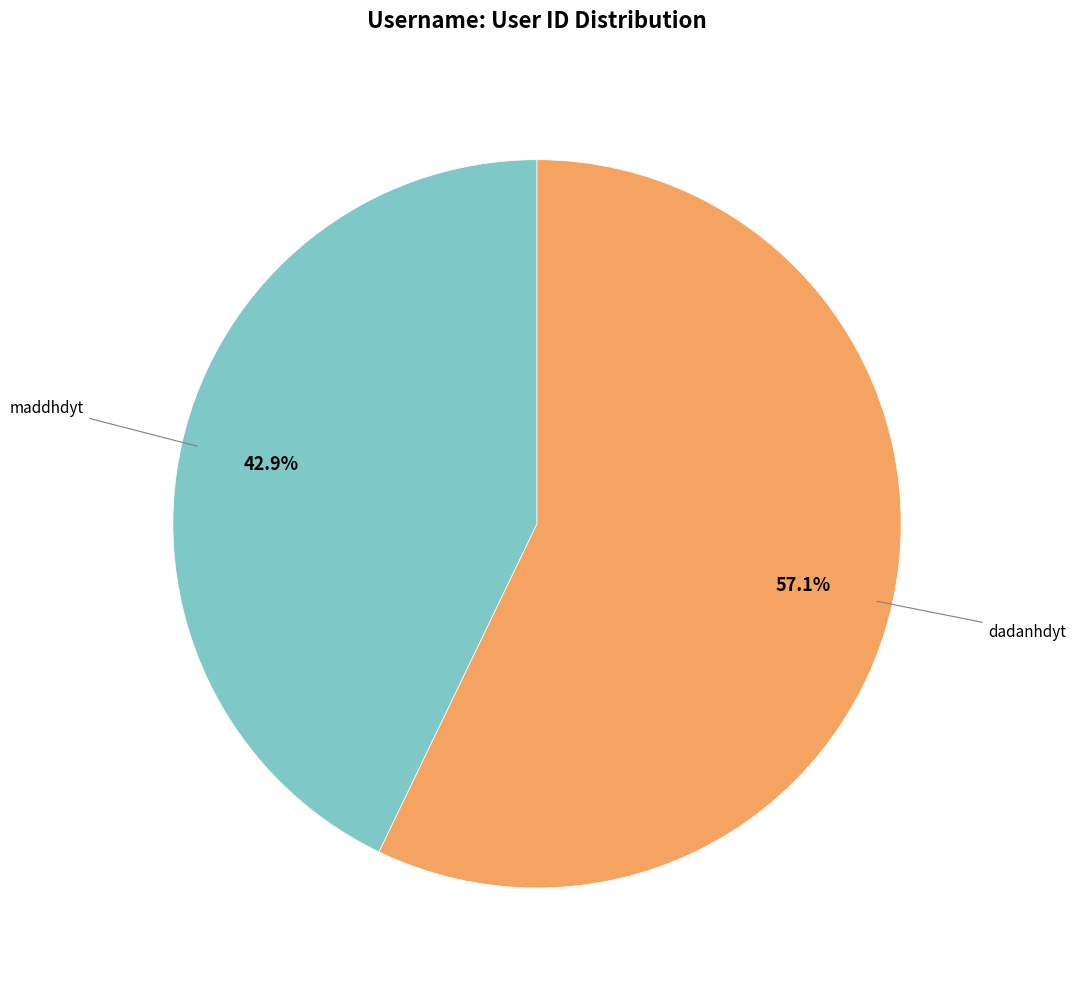

Is there any slice that represents more than half of the pie?

Yes